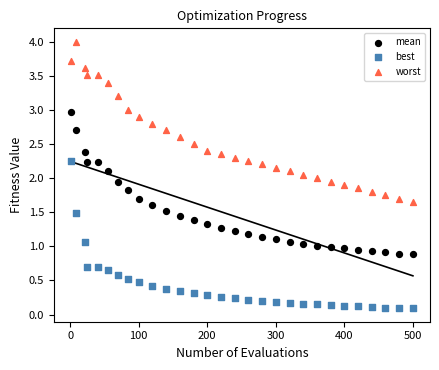

What are all the series names shown in the legend?

mean, best, worst